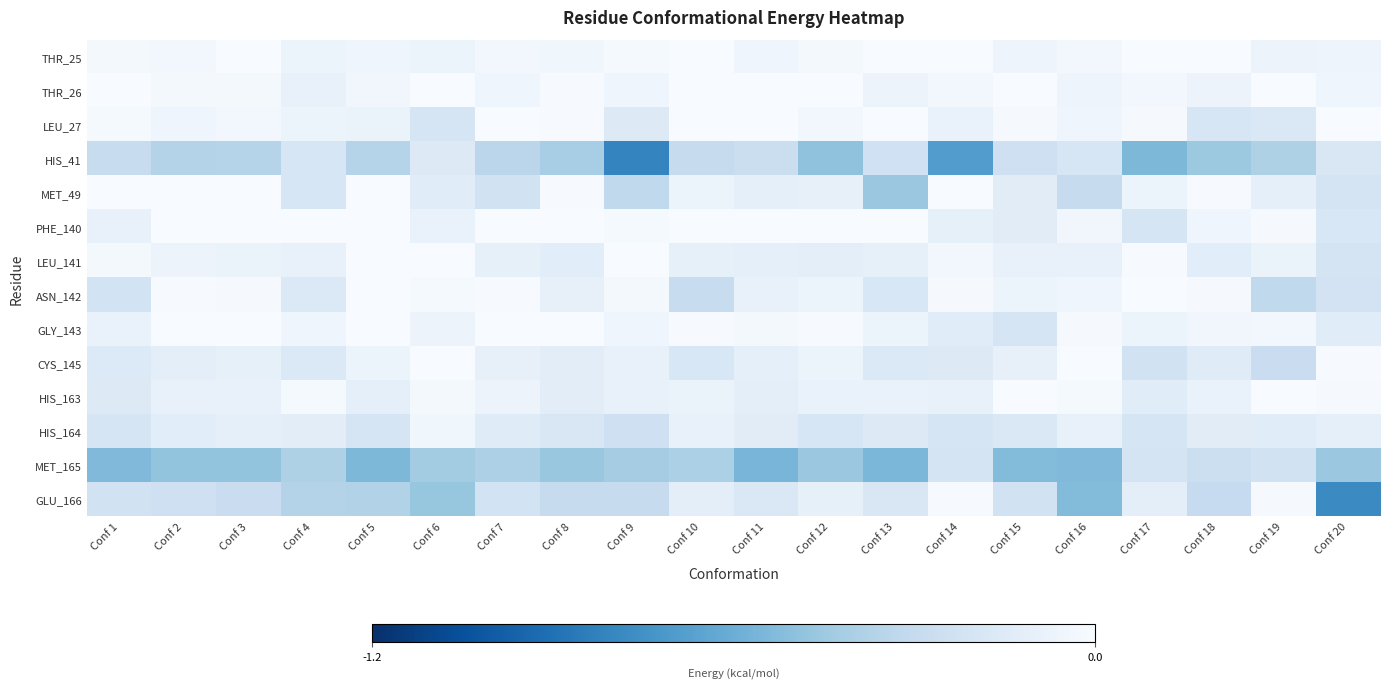

At which category does the chart reach its minimum across all series?

Conf 9